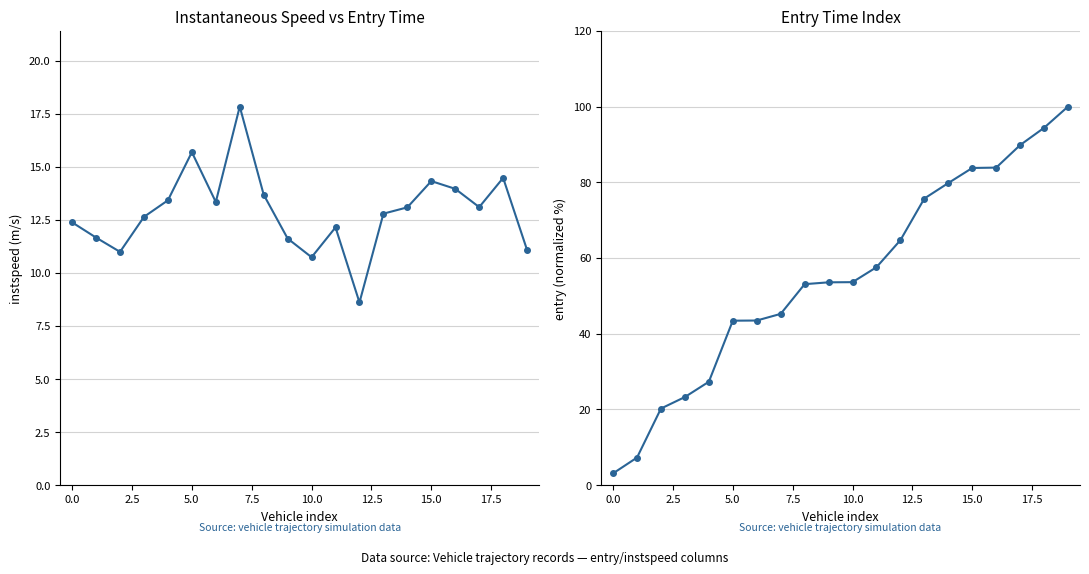

Which has a higher value, 5.0 or 18?

18